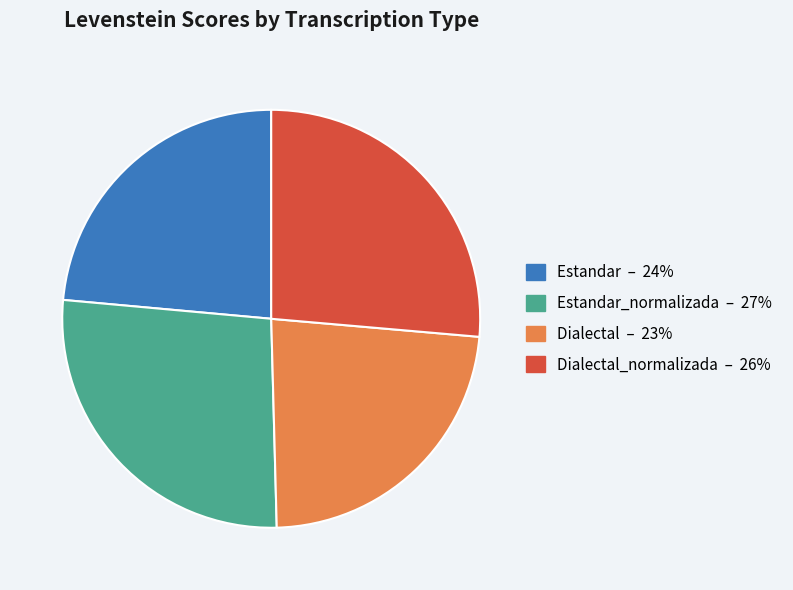

How many slices are in this pie chart?

4